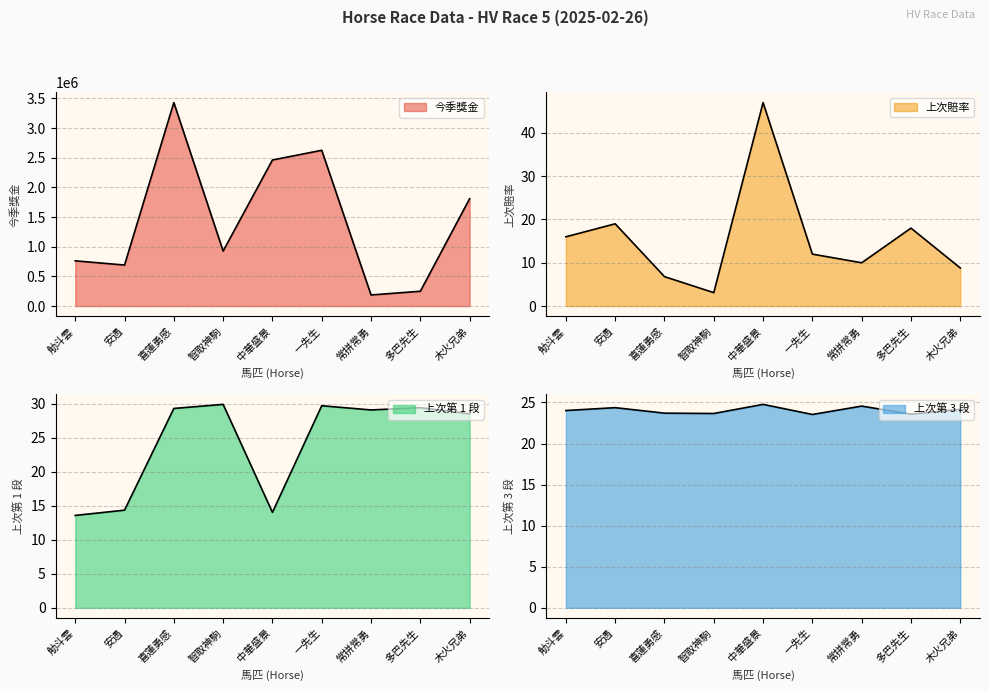

List the series in order of their peak value, lowest first.

上次第 3 段, 上次第 1 段, 上次賠率, 今季獎金